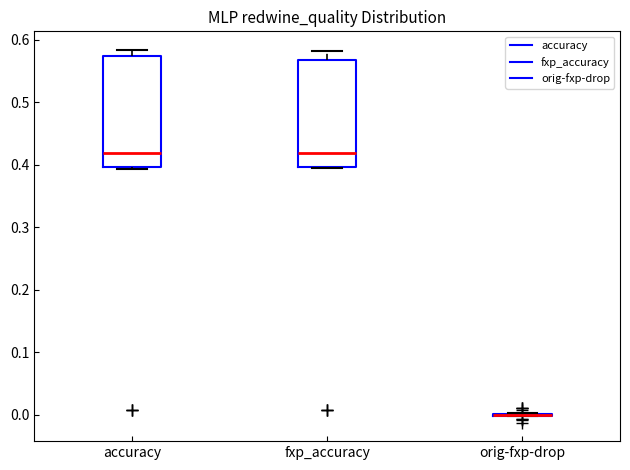

Reading left to right, read every box against the y-axis: the position of its median line, the range the box covers, and the ends of its whiskers. The values are not printed on the chart, so give them approximately, as read against the axis.

accuracy: median 0.42, box 0.40 to 0.57, whiskers 0.39 to 0.58
fxp_accuracy: median 0.42, box 0.40 to 0.57, whiskers 0.40 to 0.58
orig-fxp-drop: box collapsed to a line at 0.00, whiskers 0.00 to 0.00